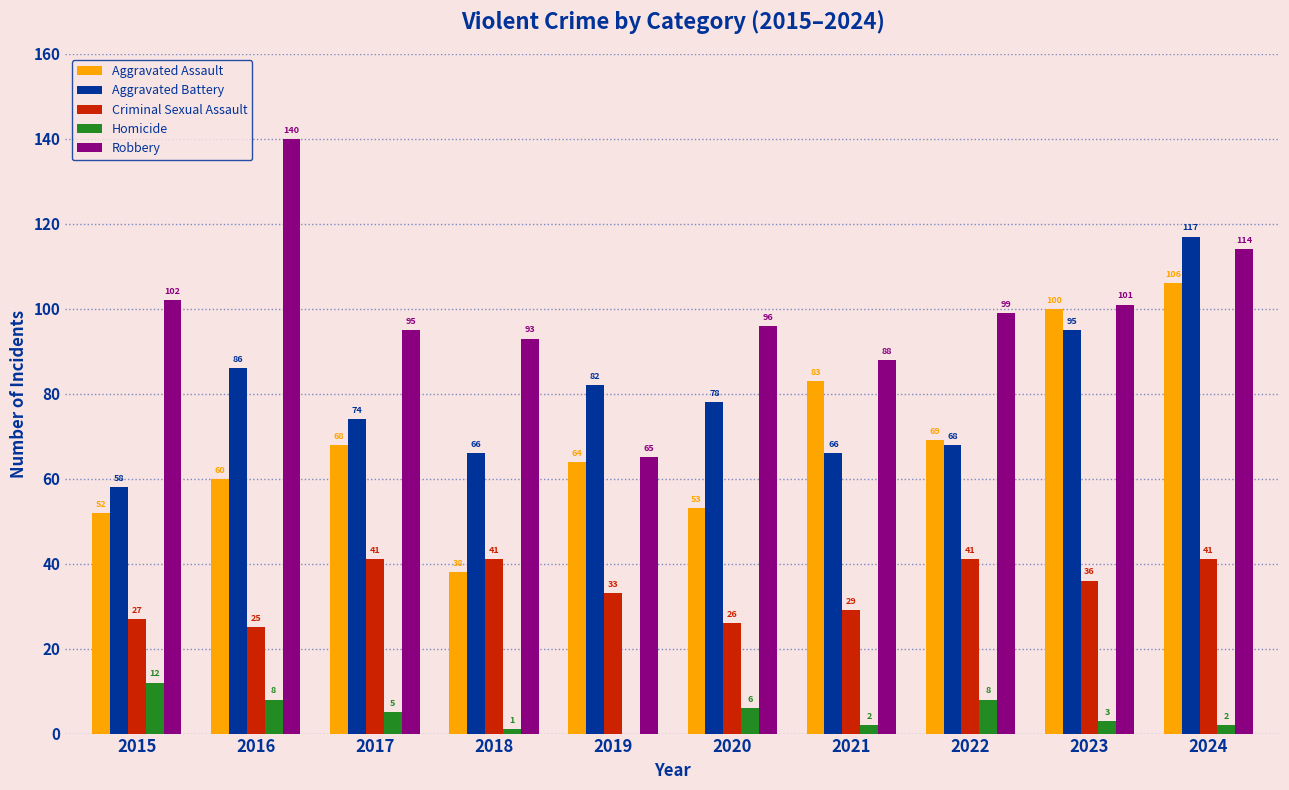

Are the bars grouped side by side (vs. stacked)?

Yes